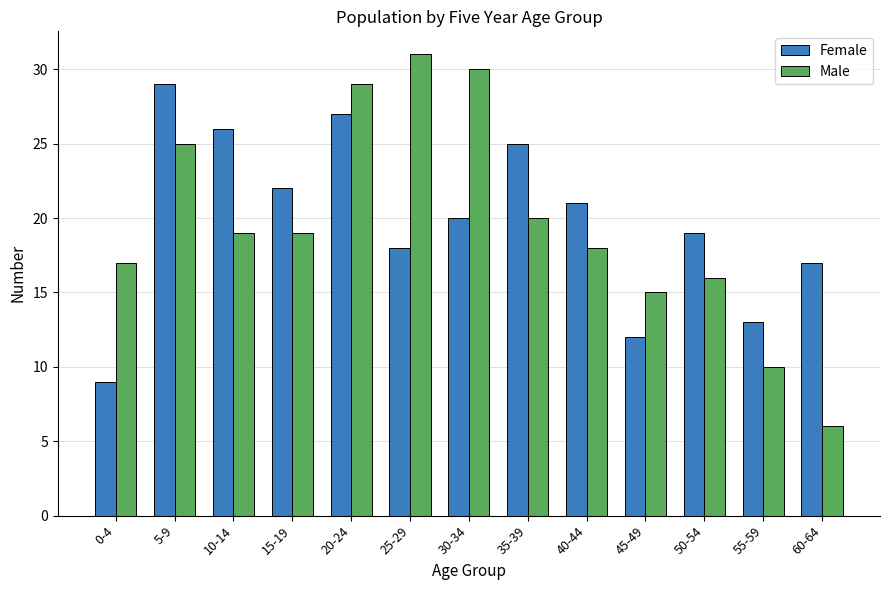

What is the difference between the maximum and minimum values in the Male series?

25